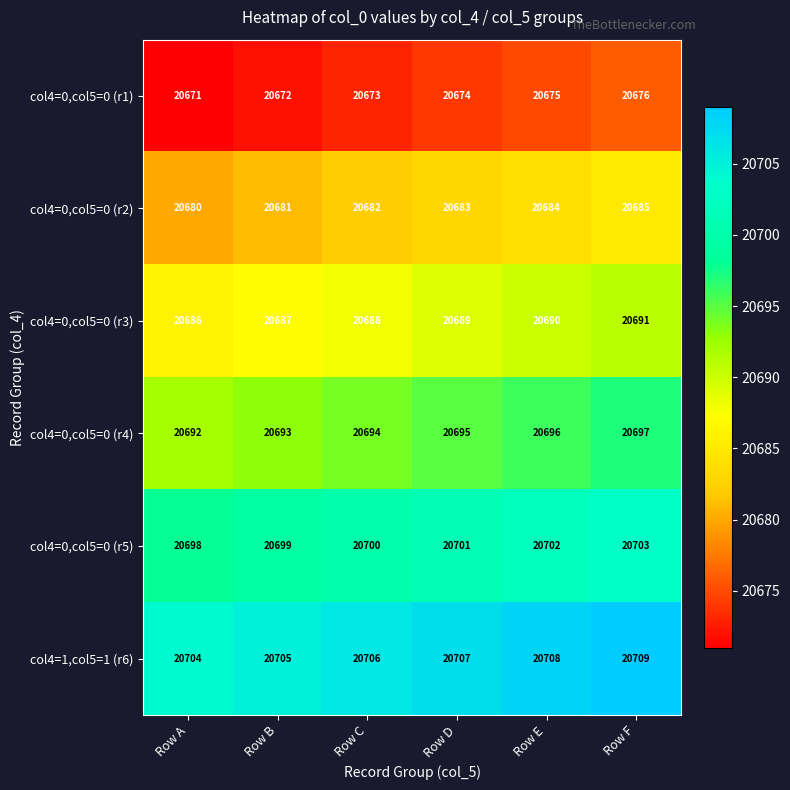

At Row D, list the series in order from smallest to largest.

col4=0,col5=0 (r1), col4=0,col5=0 (r2), col4=0,col5=0 (r3), col4=0,col5=0 (r4), col4=0,col5=0 (r5), col4=1,col5=1 (r6)